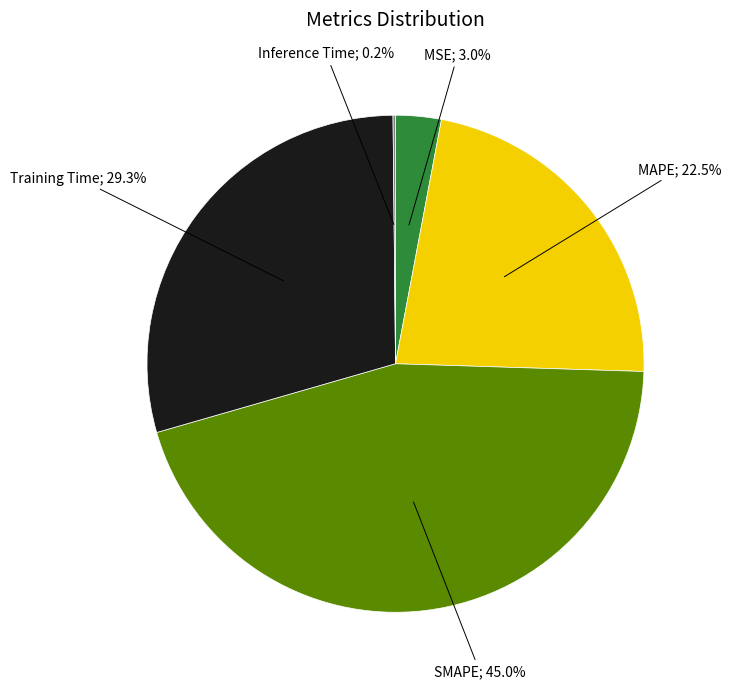

Is there any slice that represents more than half of the pie?

No